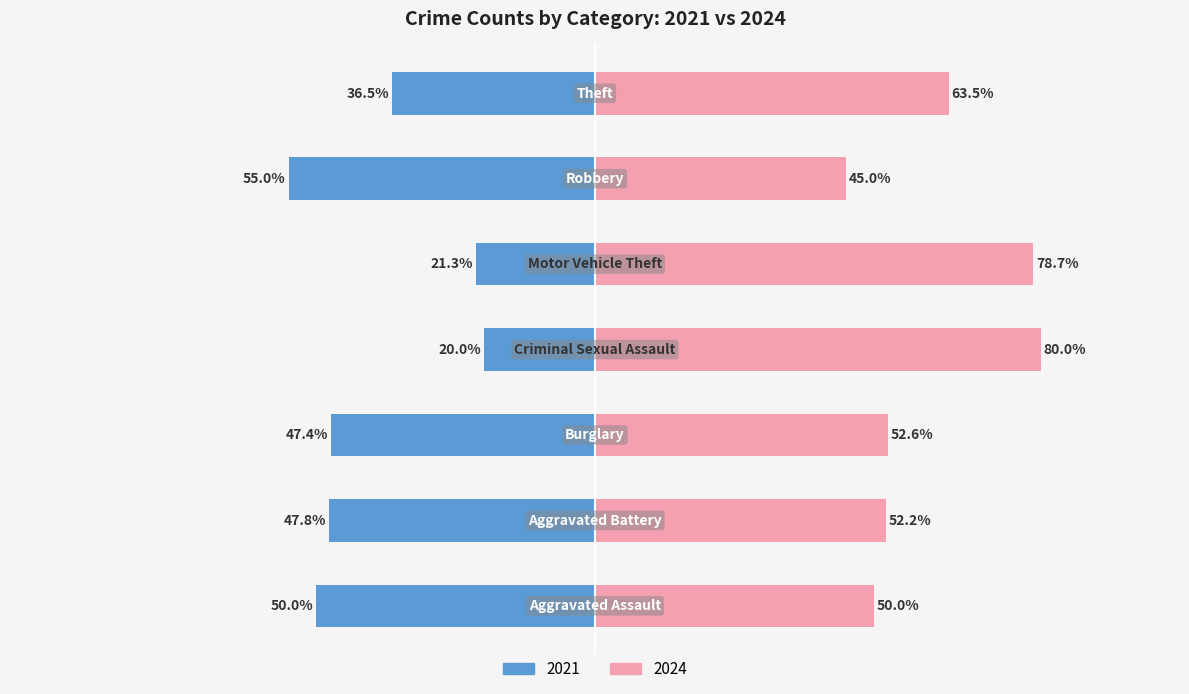

Is the value of 2021 at Motor Vehicle Theft greater than the value of 2024 at Theft?

No